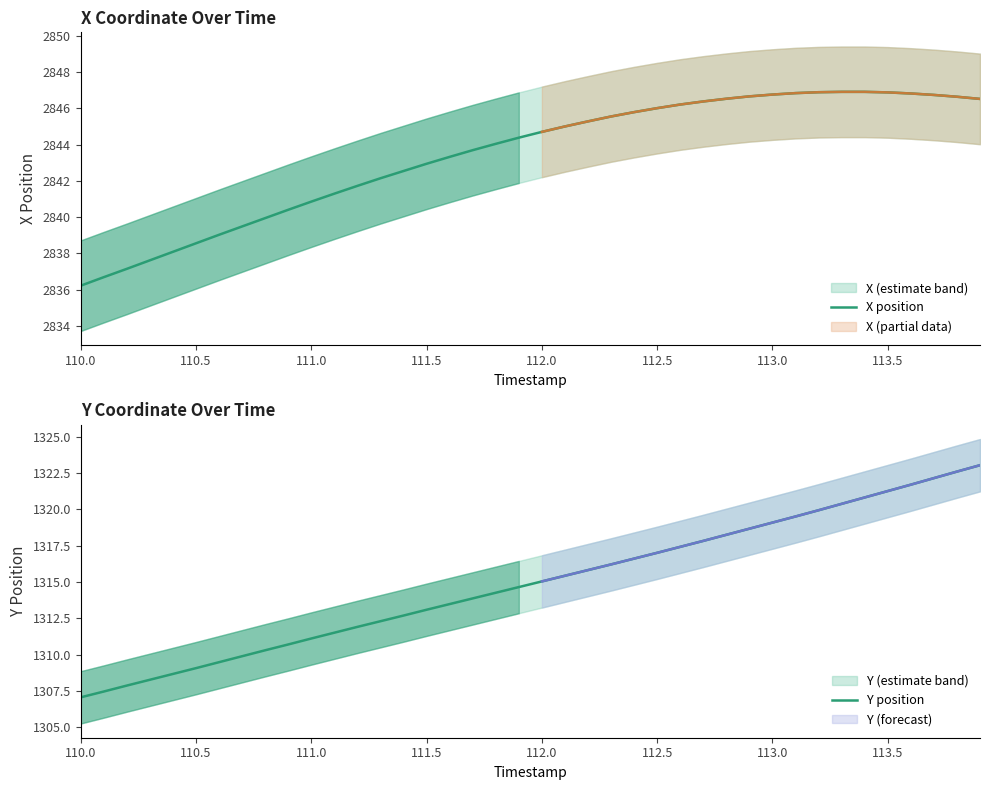

Rank the series by their average value, from lowest to highest.

Y position, X position